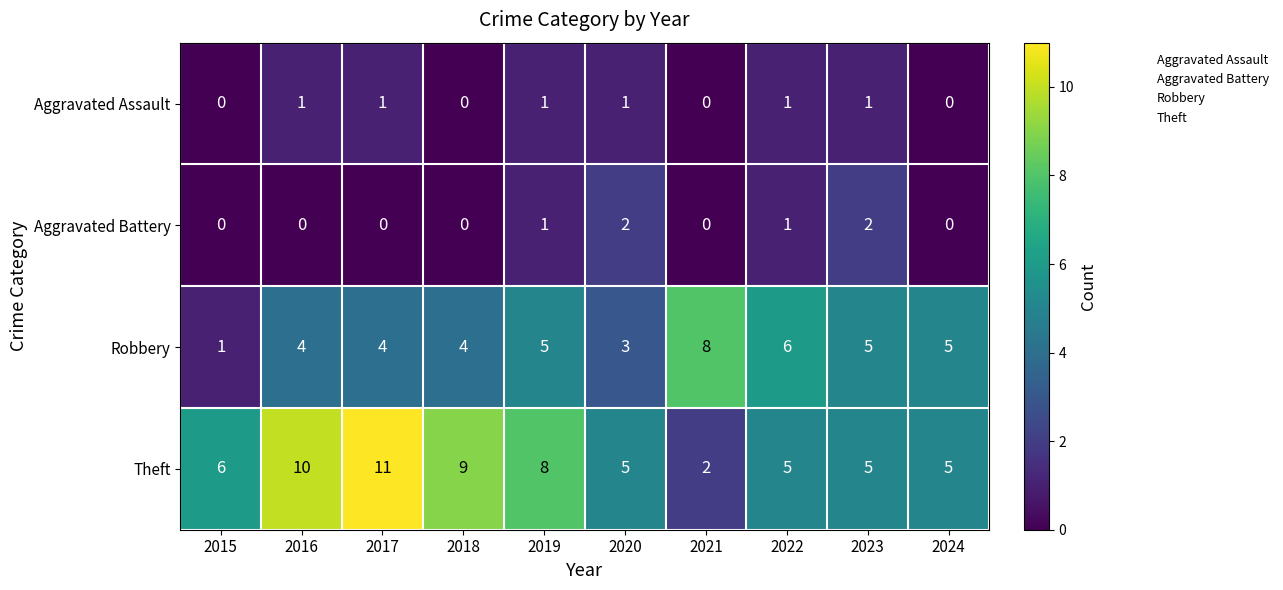

What is the greatest value displayed?

11